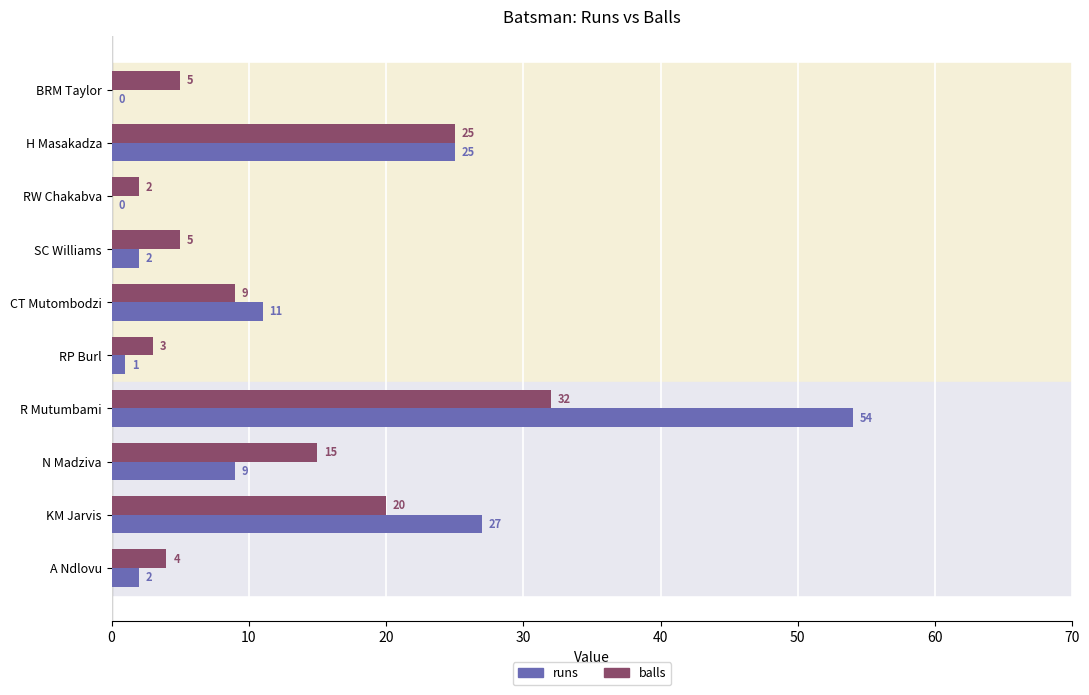

At which category is the sum across all series the highest?

R Mutumbami